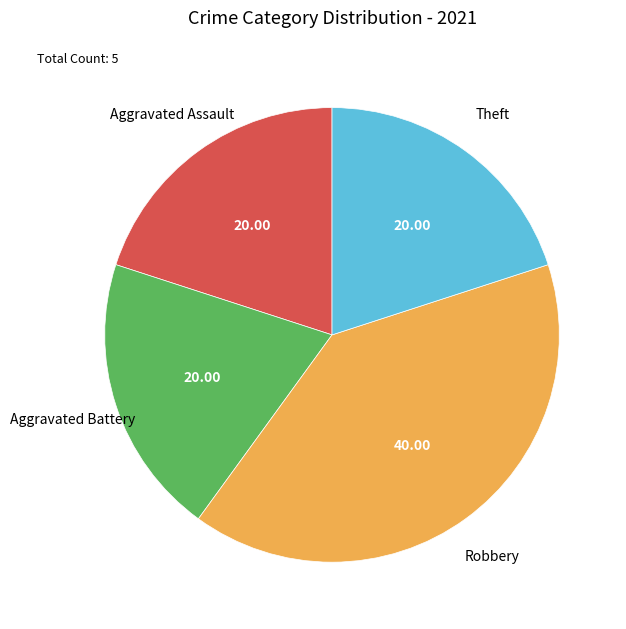

Is there a majority slice in this chart?

No